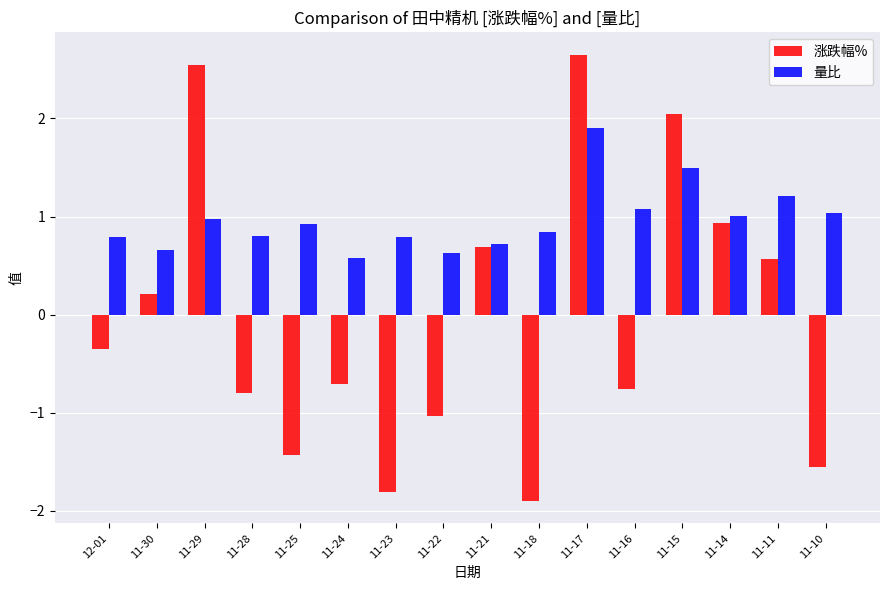

Rank the series at 12-01 from highest to lowest value.

量比, 涨跌幅%